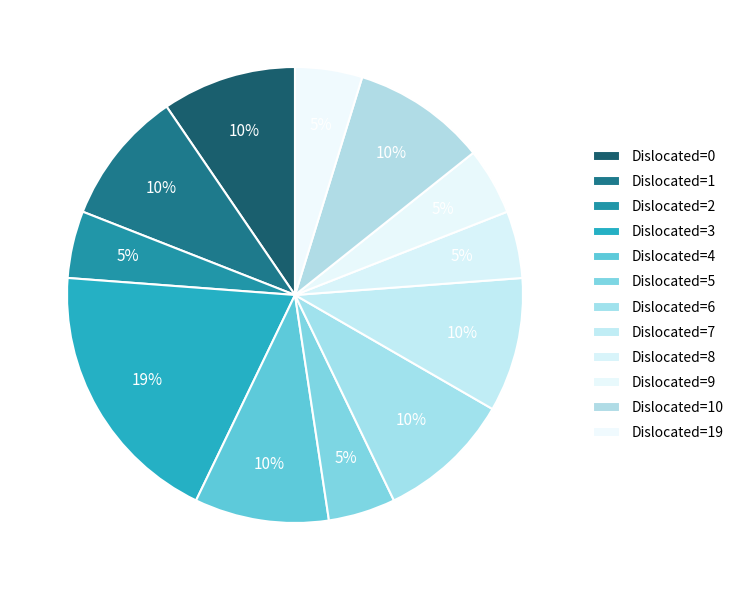

Count the number of slices in the pie.

12